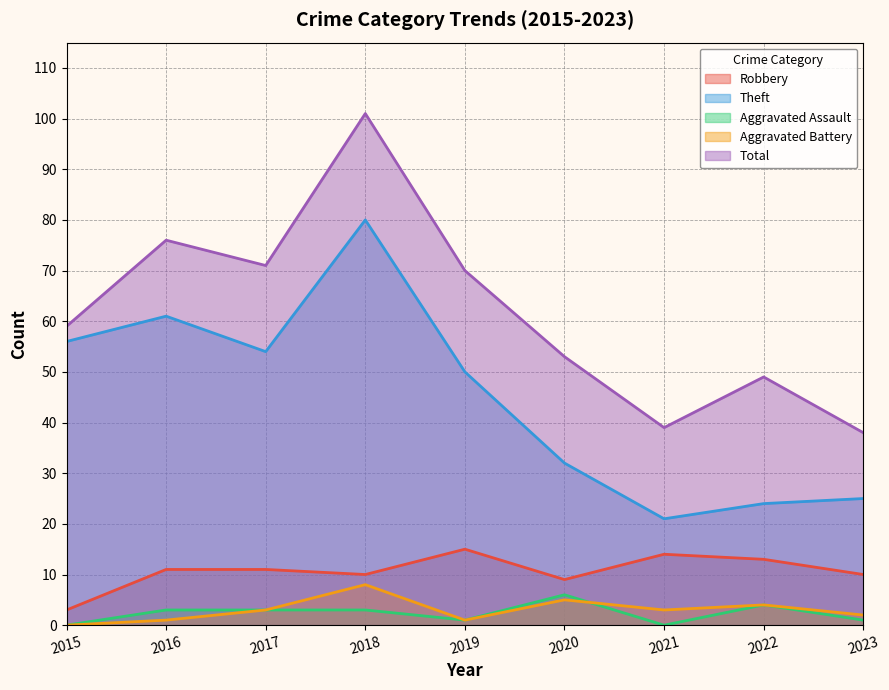

Where is the first local maximum for Aggravated Battery?

2018